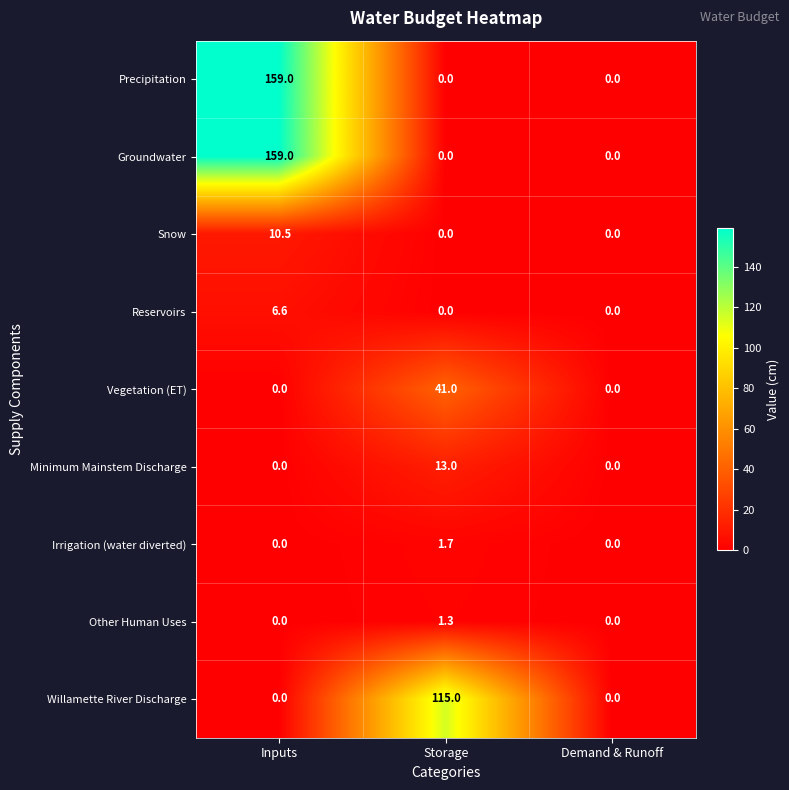

At which category is the sum across all series the highest?

Inputs